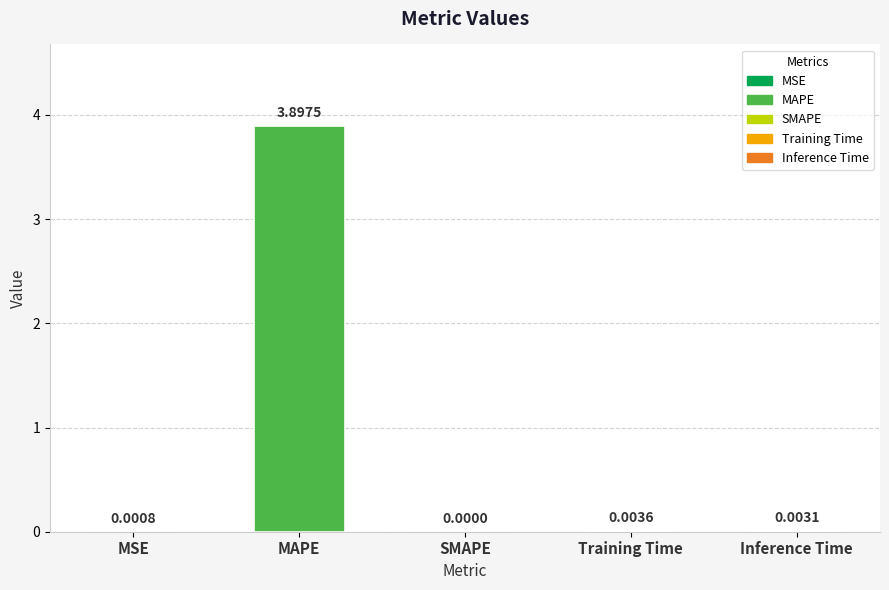

Between MAPE and SMAPE, which is larger?

MAPE